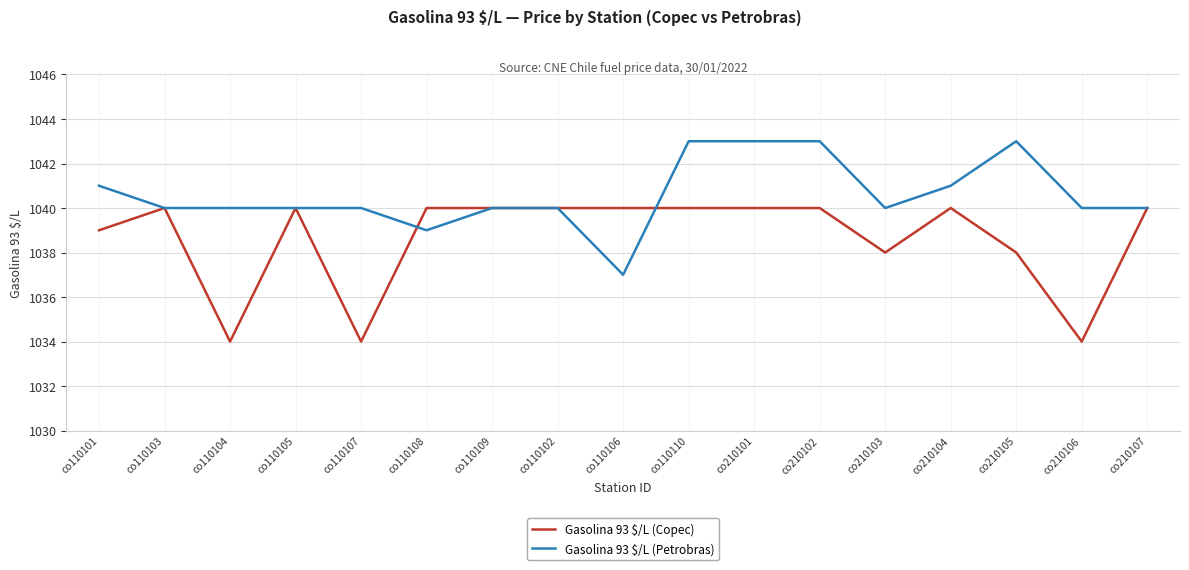

The Gasolina 93 $/L (Copec) series shows 1040 at co110108. True or false?

True